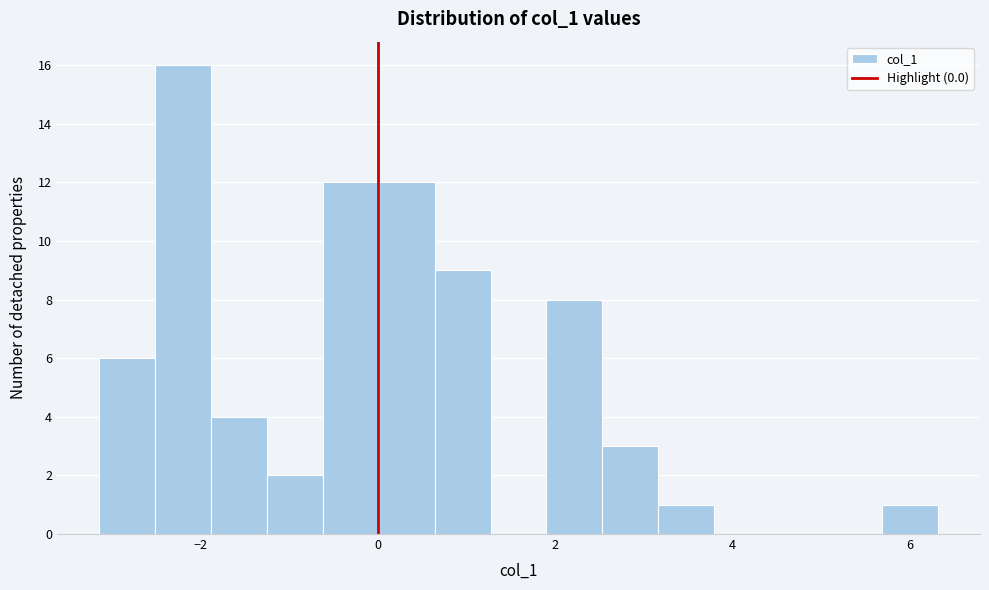

Read against the x-axis, roughly where is the centre of the tallest bar?

-2.2